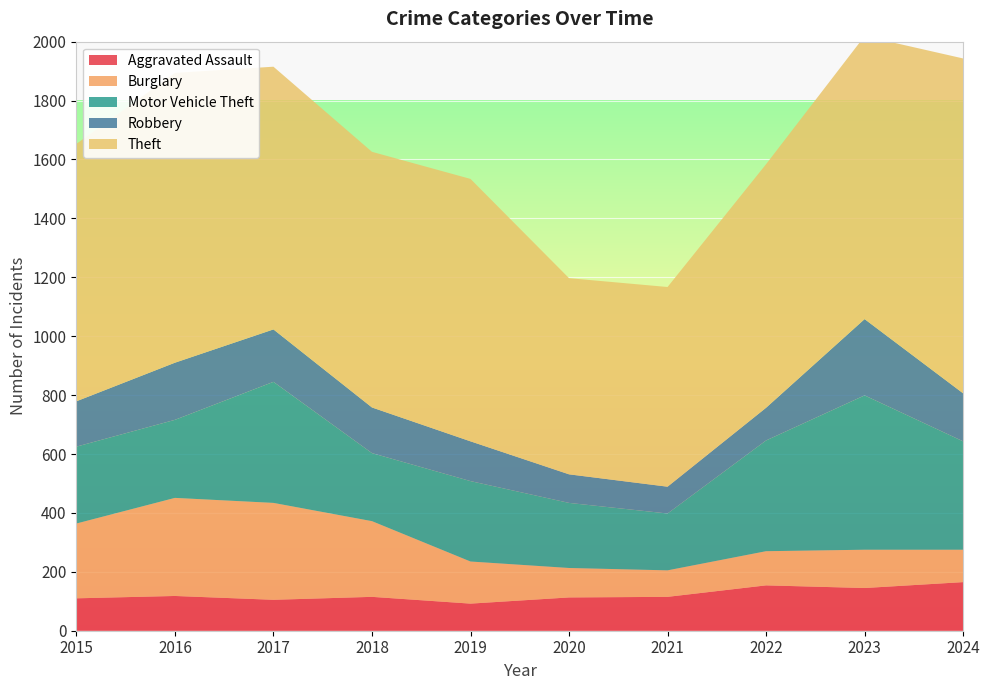

Reading left to right, what are all the values shown in this chart?

Aggravated Assault: 2015=110	2016=118	2017=105	2018=115	2019=92	2020=113	2021=115	2022=154	2023=145	2024=165
Burglary: 2015=254	2016=333	2017=329	2018=257	2019=143	2020=100	2021=90	2022=116	2023=130	2024=110
Motor Vehicle Theft: 2015=261	2016=265	2017=411	2018=231	2019=273	2020=221	2021=193	2022=376	2023=524	2024=368
Robbery: 2015=154	2016=194	2017=178	2018=155	2019=135	2020=97	2021=91	2022=111	2023=259	2024=163
Theft: 2015=874	2016=984	2017=892	2018=868	2019=891	2020=666	2021=678	2022=827	2023=961	2024=1137